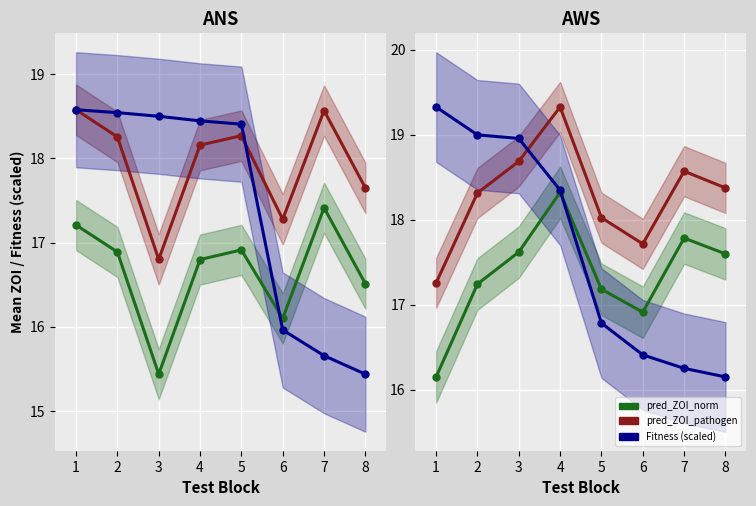

At which category does pred_ZOI_norm reach its first local valley?

6